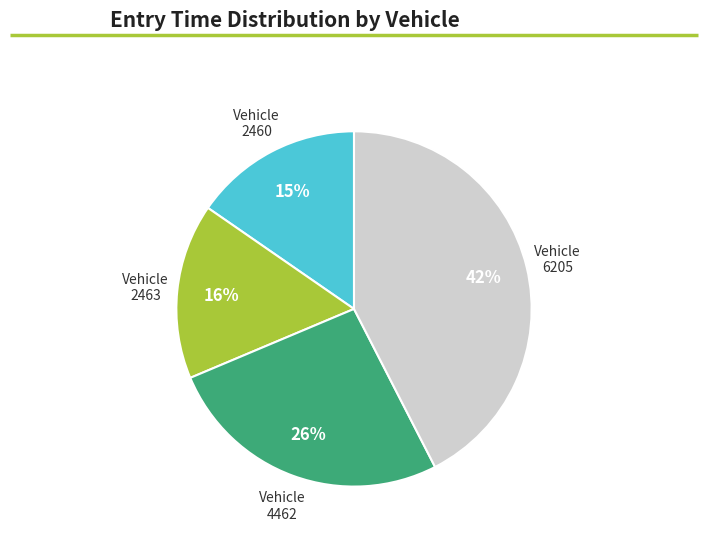

Count the number of slices in the pie.

4